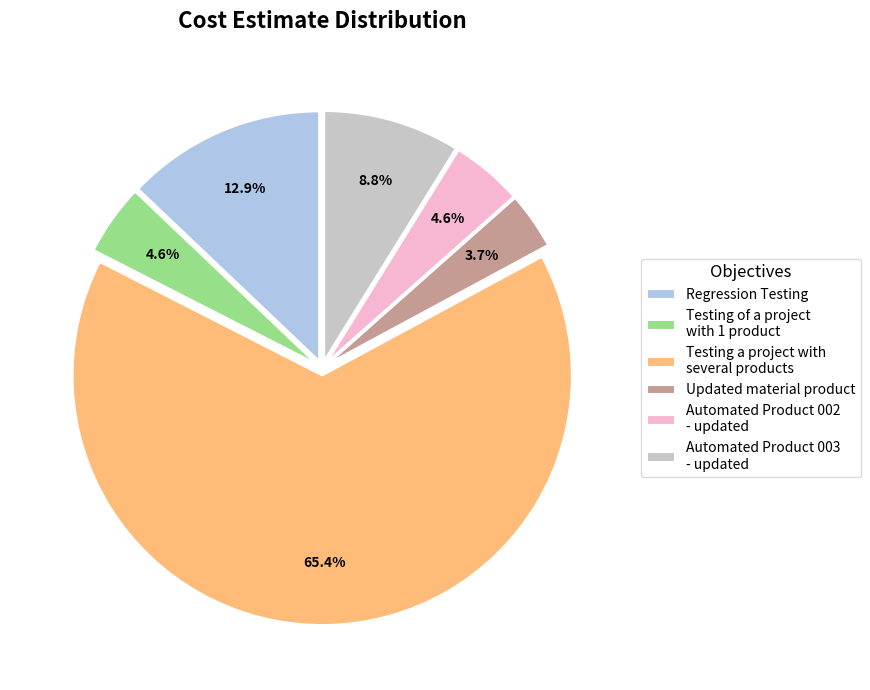

Which has a higher value, Testing a project with several products or Updated material product?

Testing a project with several products